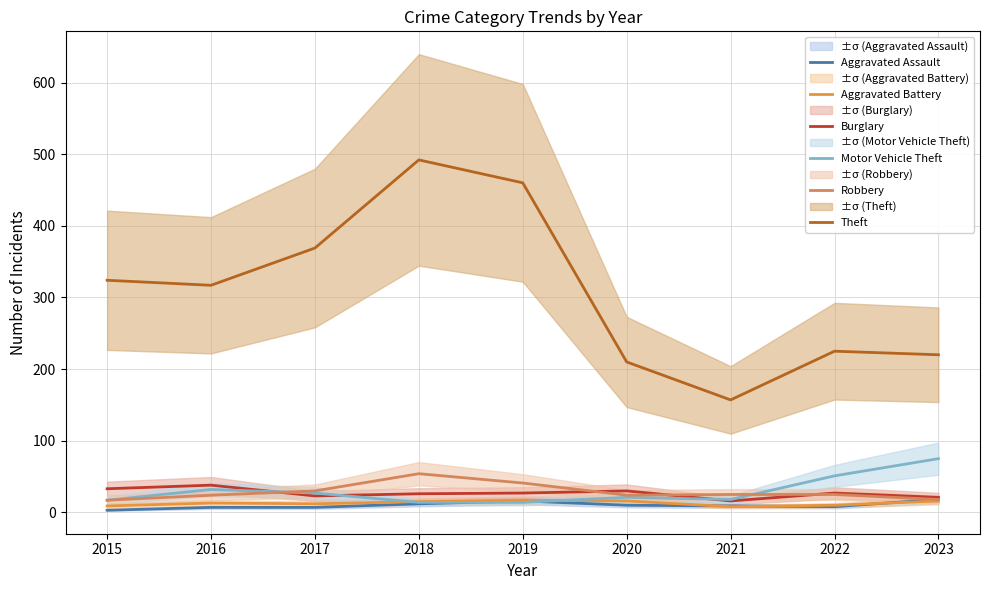

True or false: Robbery and Theft intersect in this chart.

False